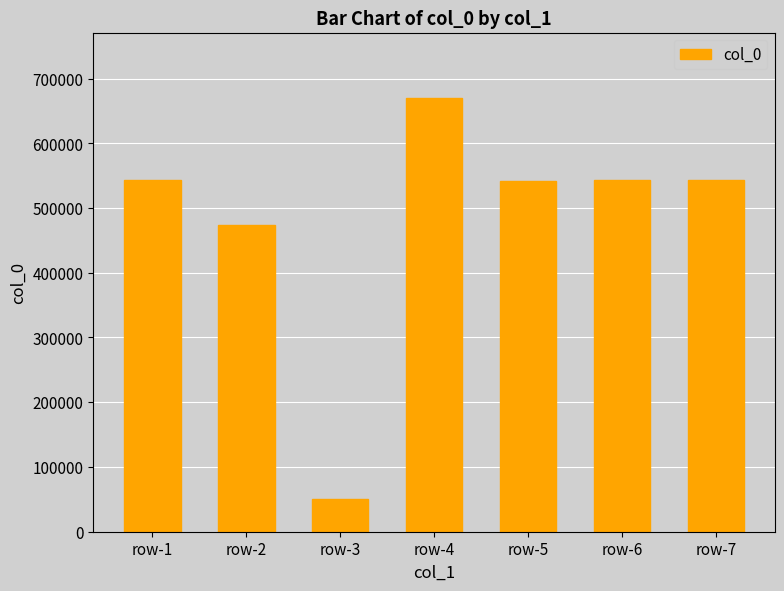

The value at row-6 is 542589. True or false?

True